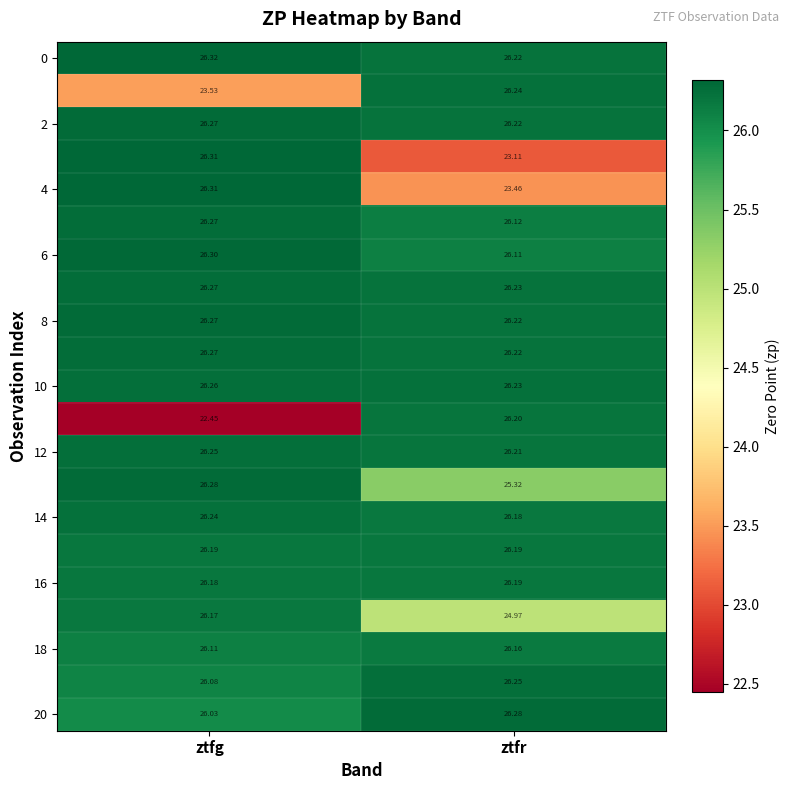

At which category is the sum across all series the highest?

ztfg